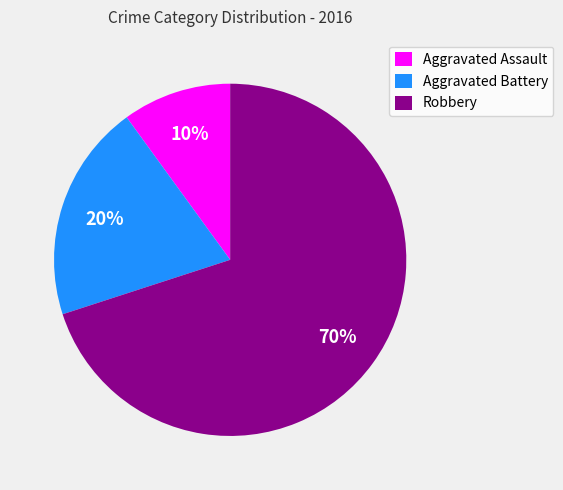

How many slices are in this pie chart?

3